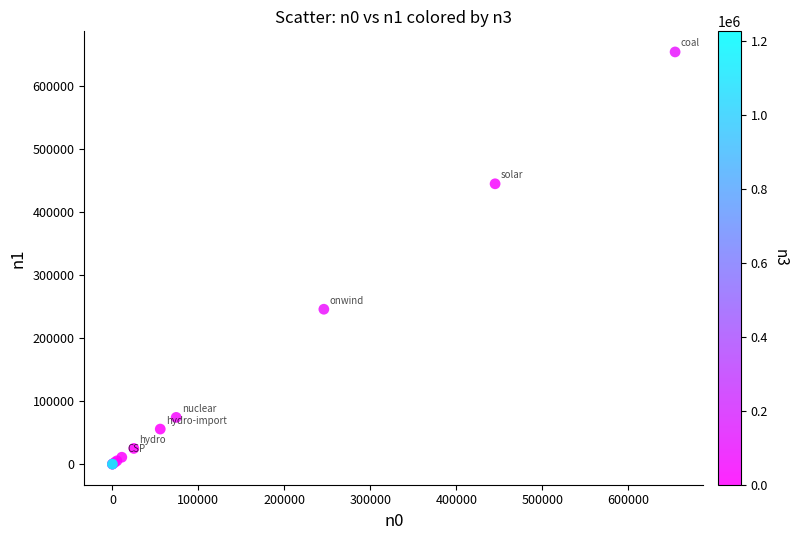

What Y value in the scatter plot is closest to 327194?

245904.9